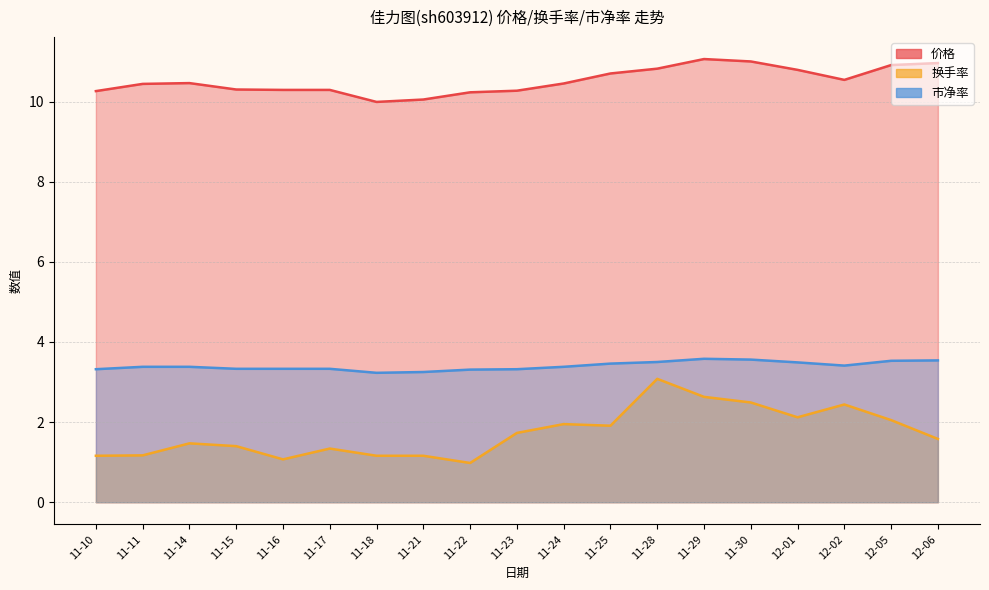

Between 11-25 and 11-28, which series saw the biggest shift?

换手率